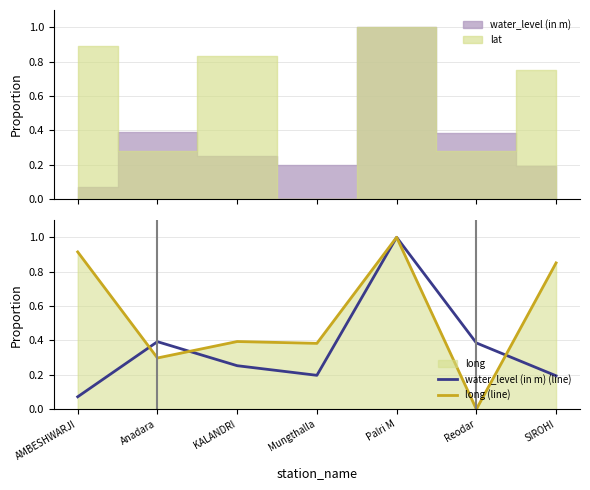

What is the difference between the highest and lowest values at SIROHI?

0.7